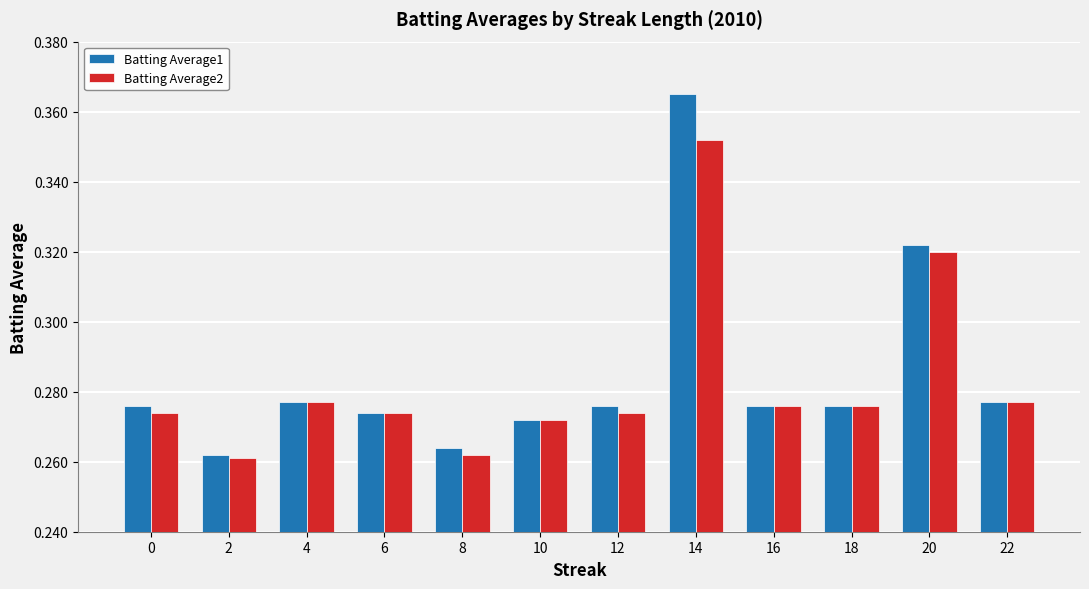

What is the difference between the maximum and second lowest values in the Batting Average2 series?

0.1